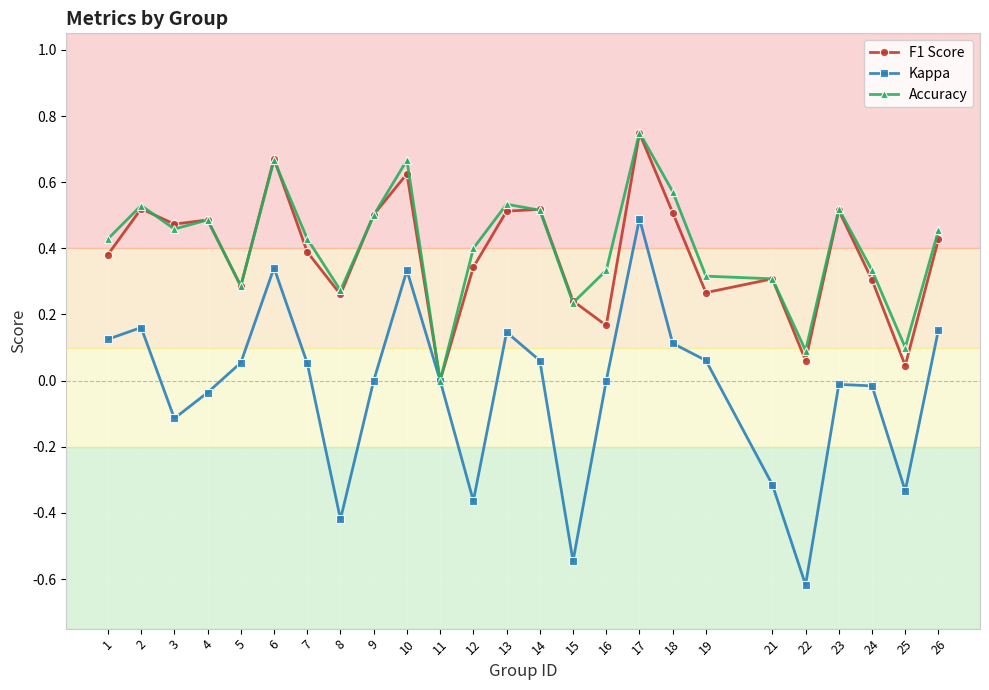

What is the total value across all series at 15?

-0.1